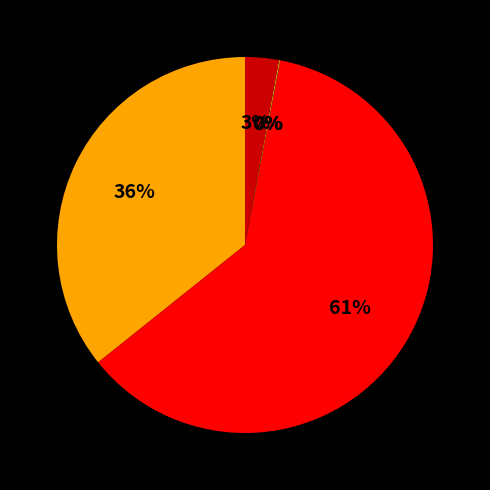

How many slices are in this pie chart?

5